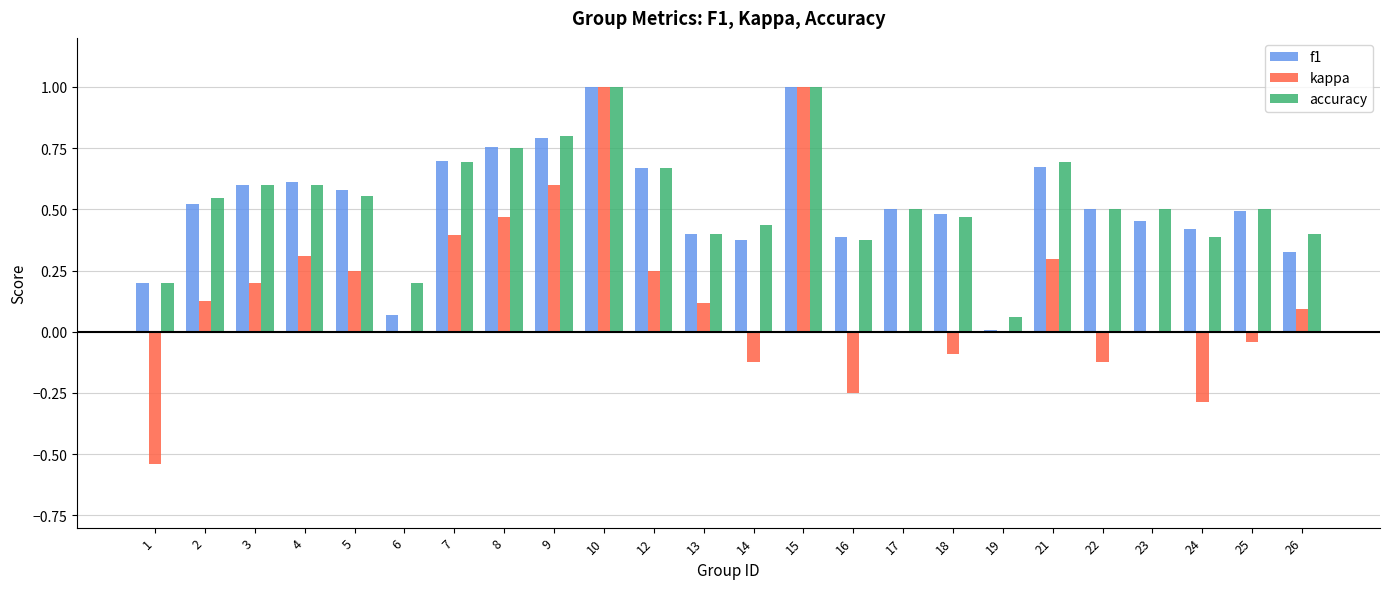

What is the greatest value displayed?

1.0